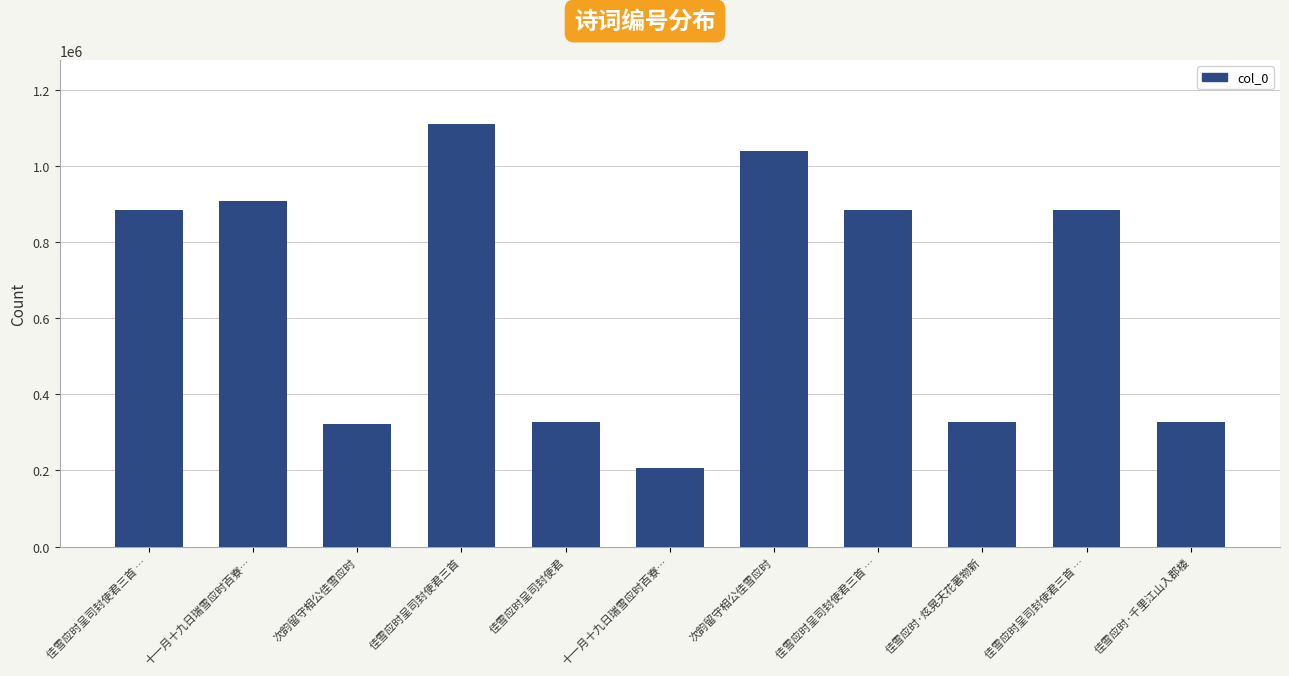

How many series are shown in this chart?

1